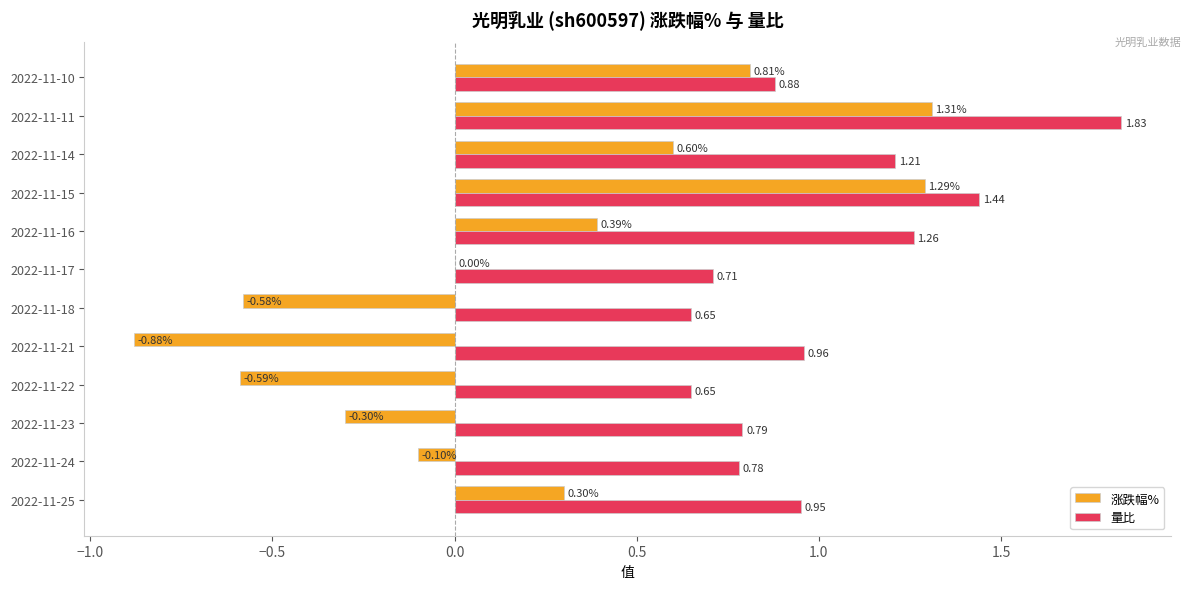

Which category has the highest value across all series?

2022-11-11